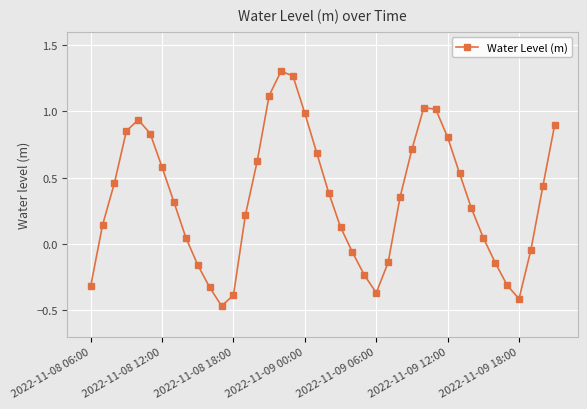

How many lines are shown in the chart?

1